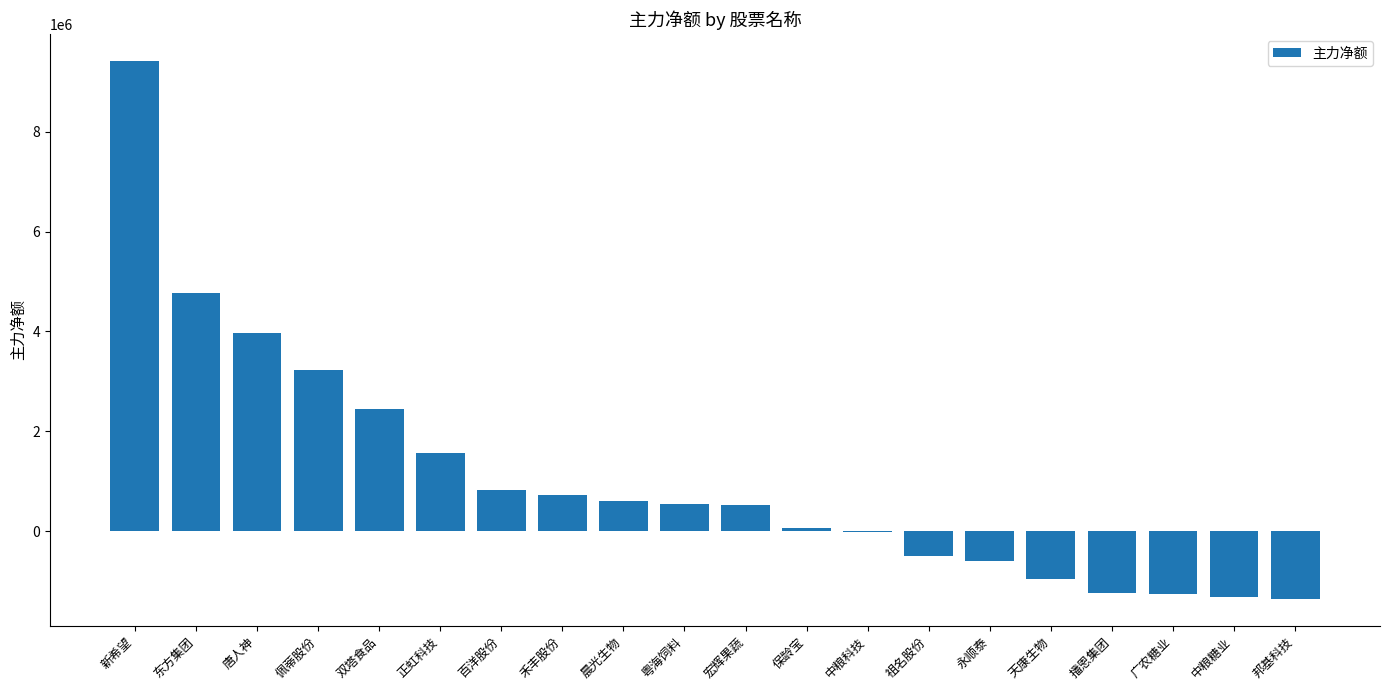

Which category has the highest value across all series?

新希望